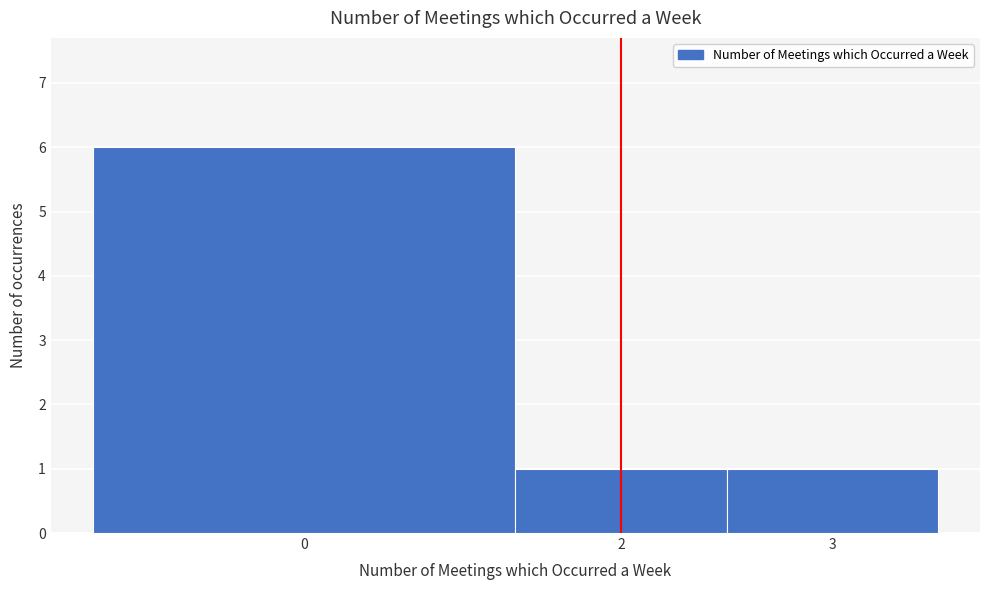

Reading left to right, list all the values displayed in this chart.

0=6	2=1	3=1